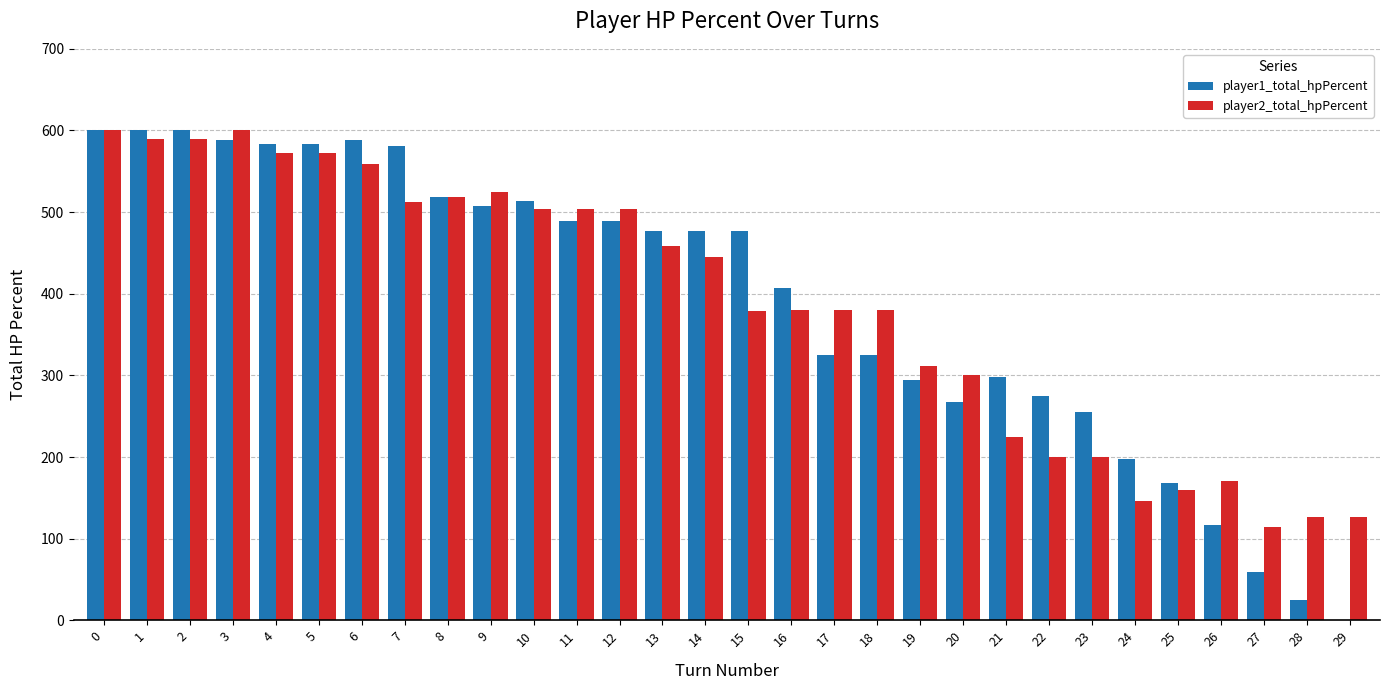

How many groups of bars are there?

30